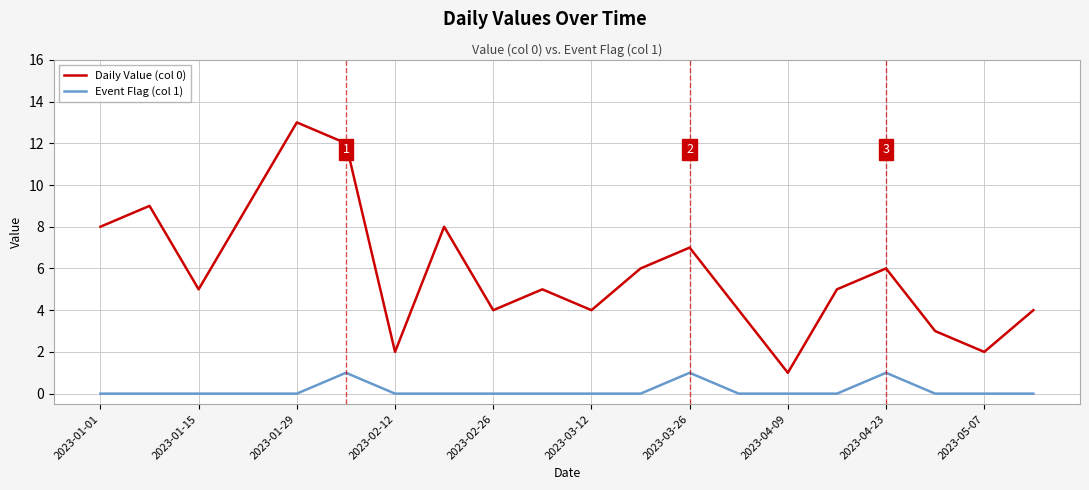

Which series has the largest range (max minus min)?

Daily Value (col 0)